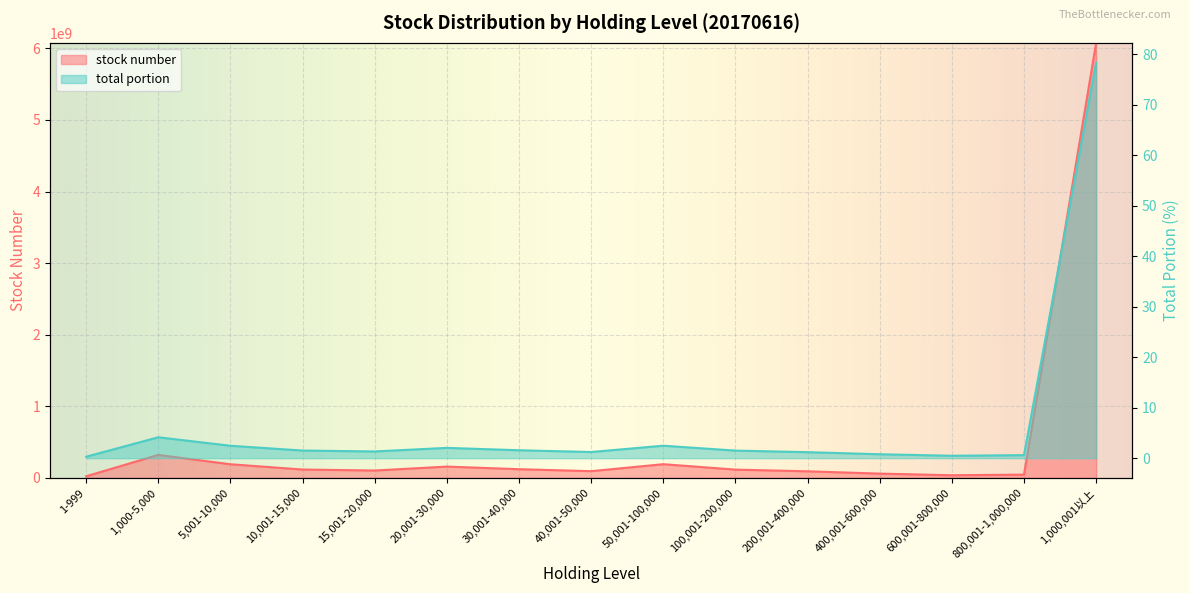

What are all the series names shown in the legend?

stock number, total portion